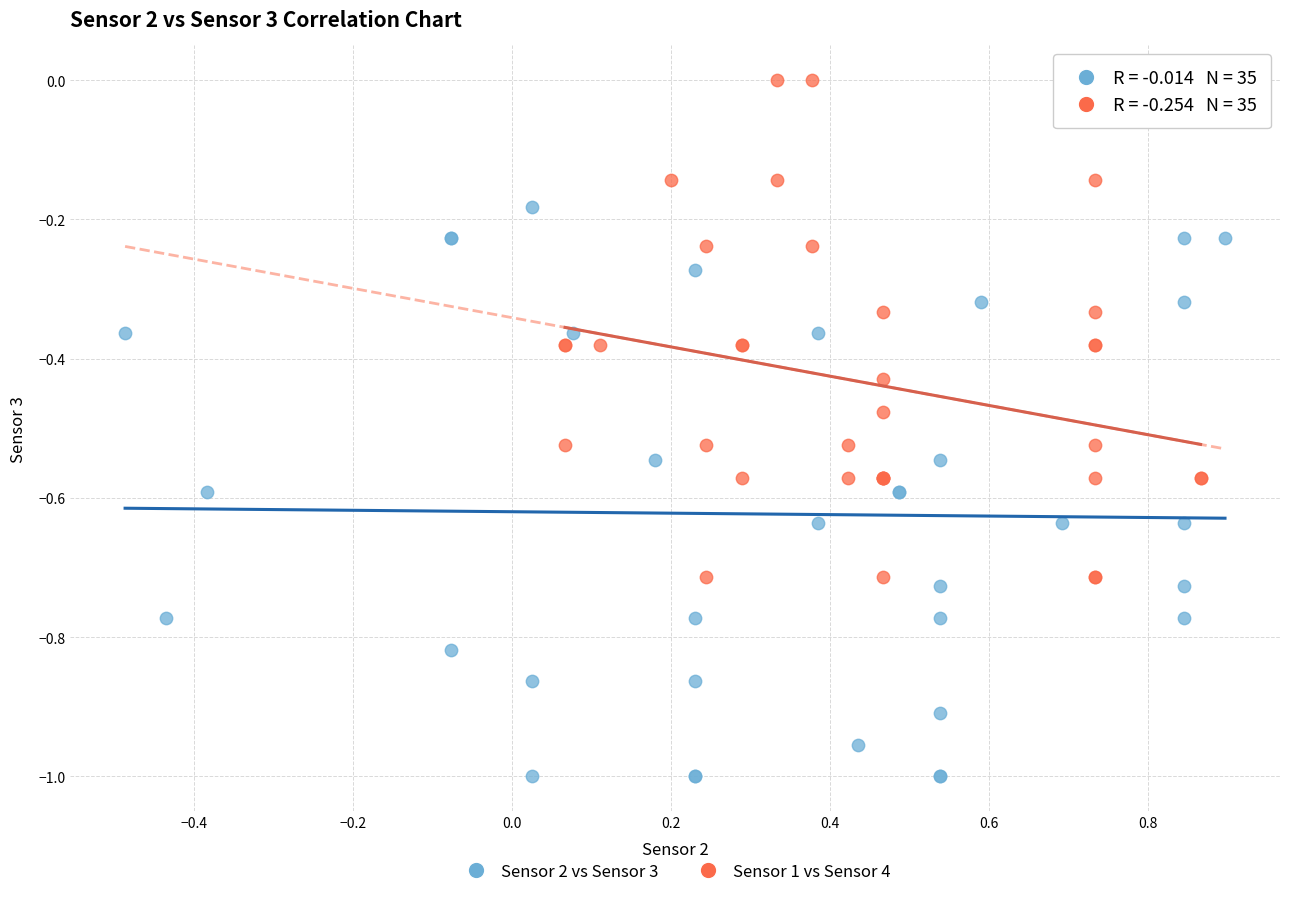

Which series has the largest Y range (max minus min)?

Sensor 2 vs Sensor 3